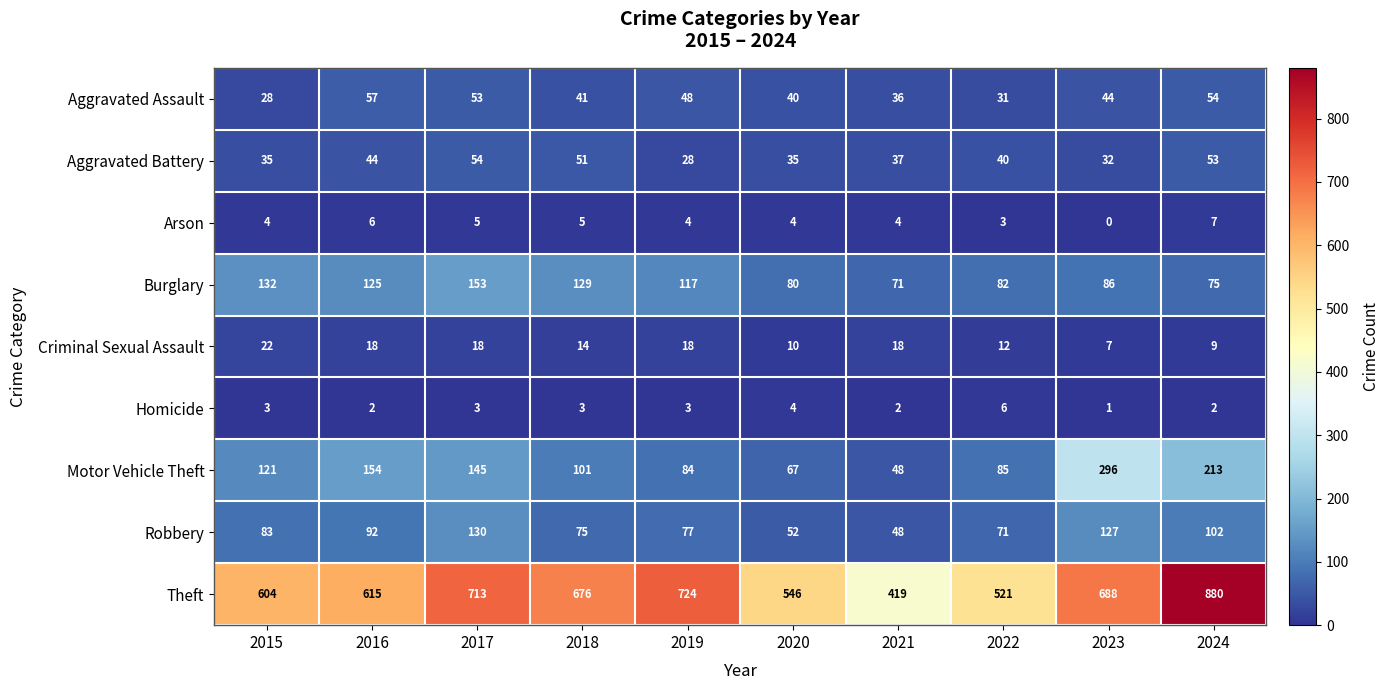

Between 2021 and 2024, which series saw the biggest shift?

Theft